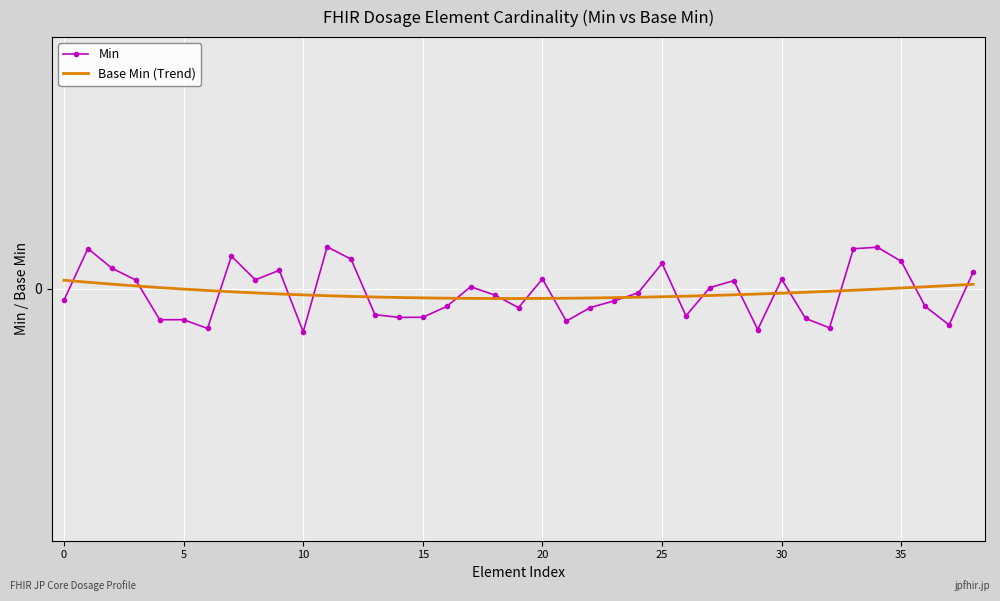

How many intersections are there between Min and Base Min (Trend)?

19